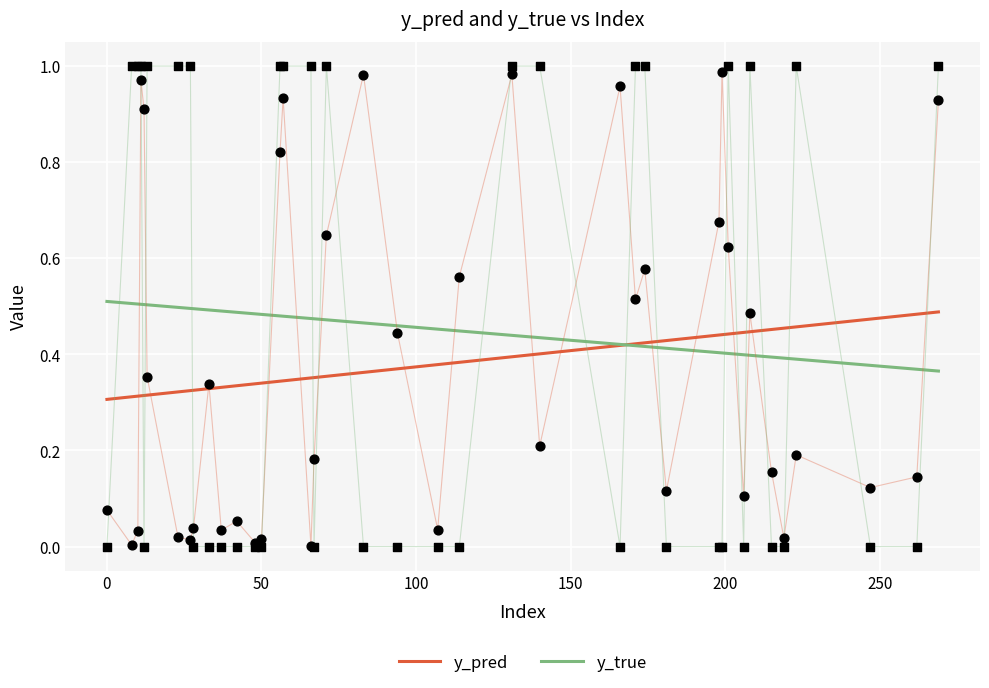

Which series has the largest total across all categories?

y_true